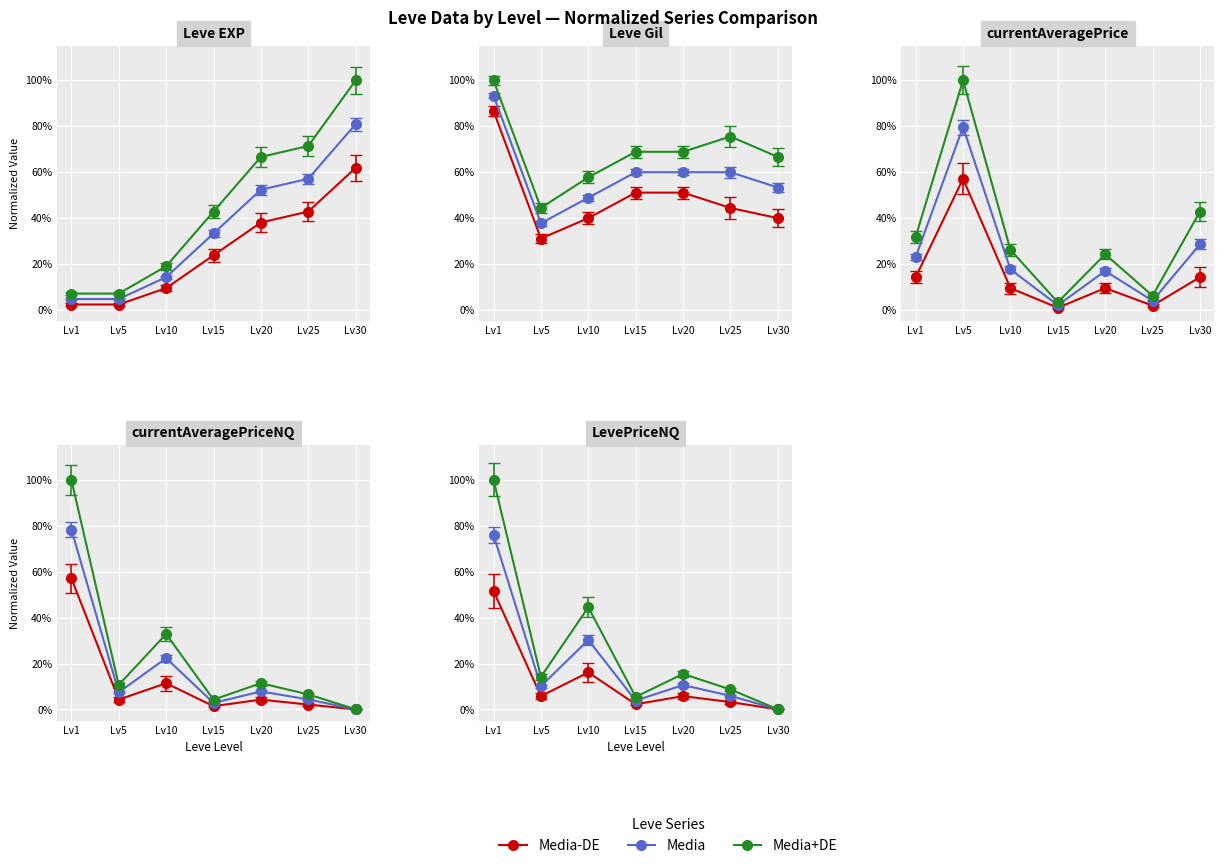

At Lv15, list the series in order from largest to smallest.

Media+DE, Media, Media-DE